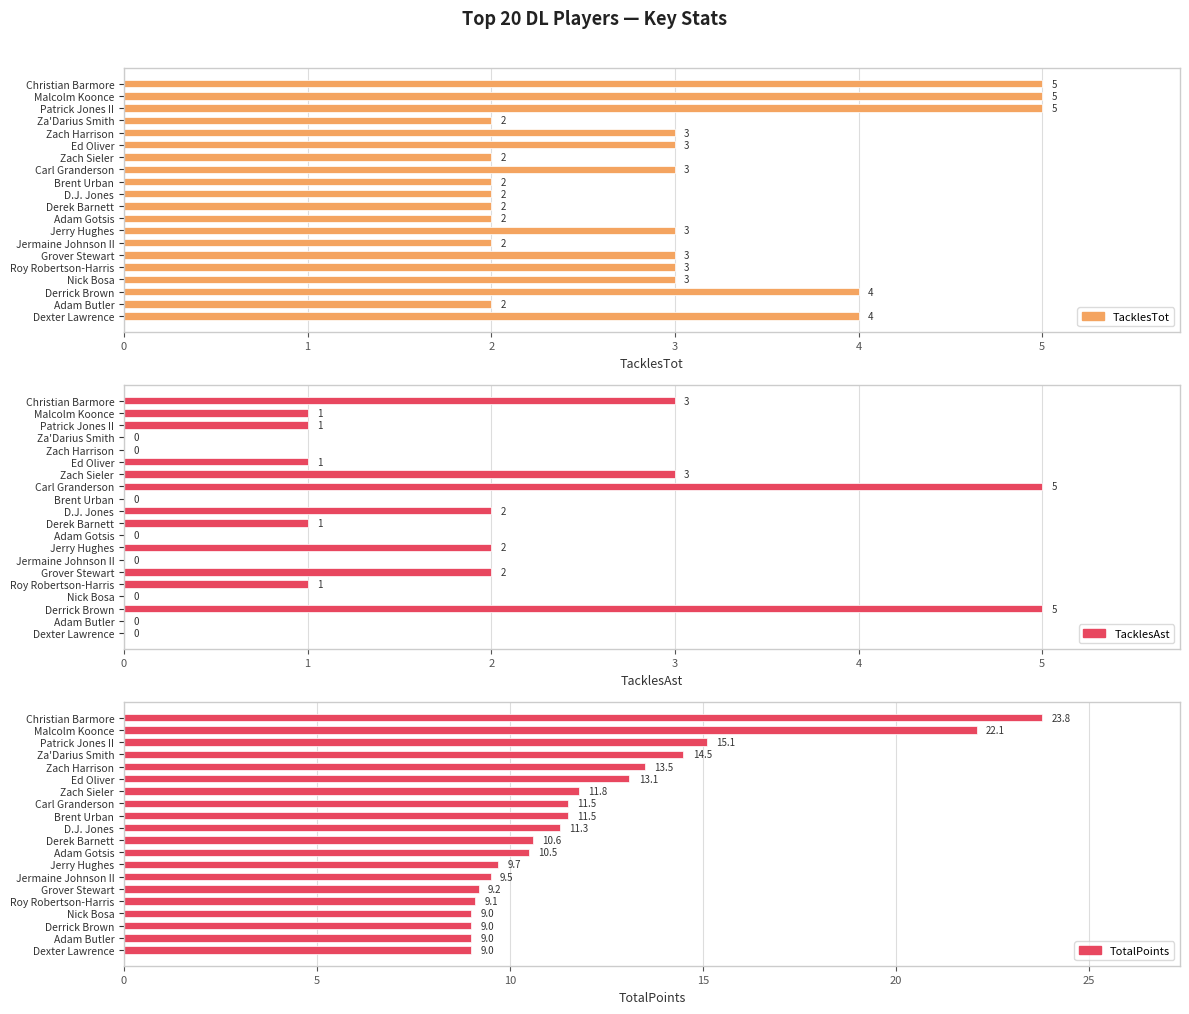

The value of TacklesTot at 14 is 5.4. True or false?

False